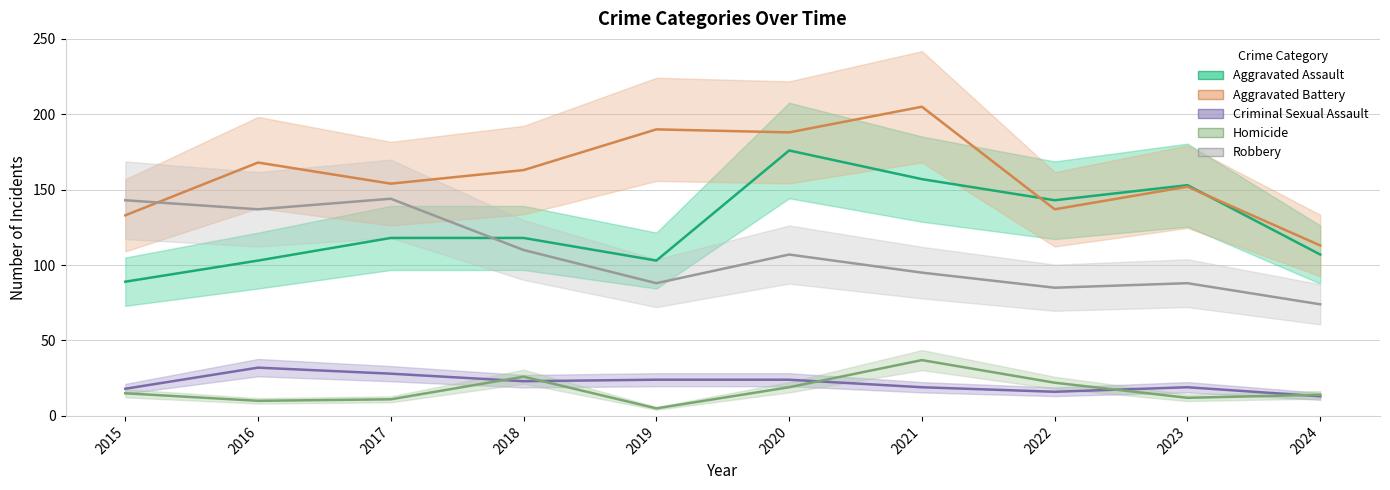

What is the difference between the highest and lowest values at 2015?

128